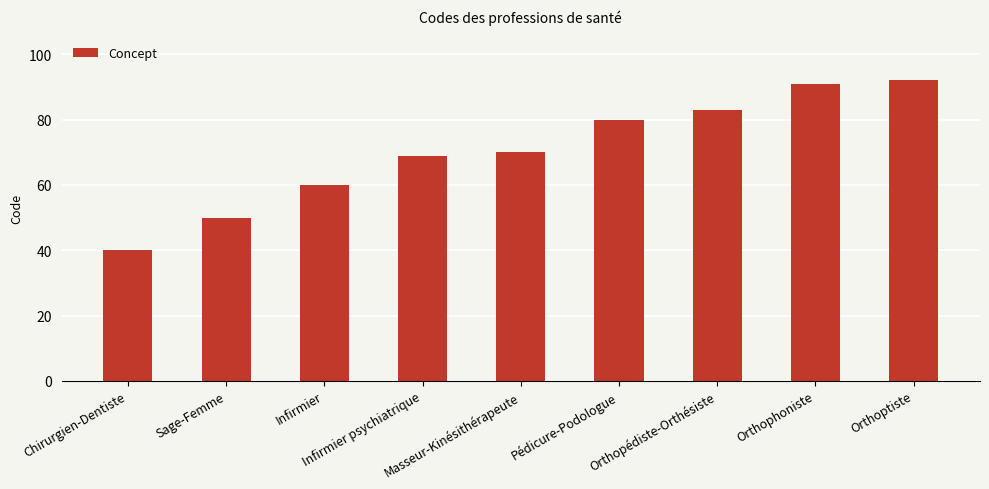

Which label corresponds to the largest value in the chart?

Orthoptiste